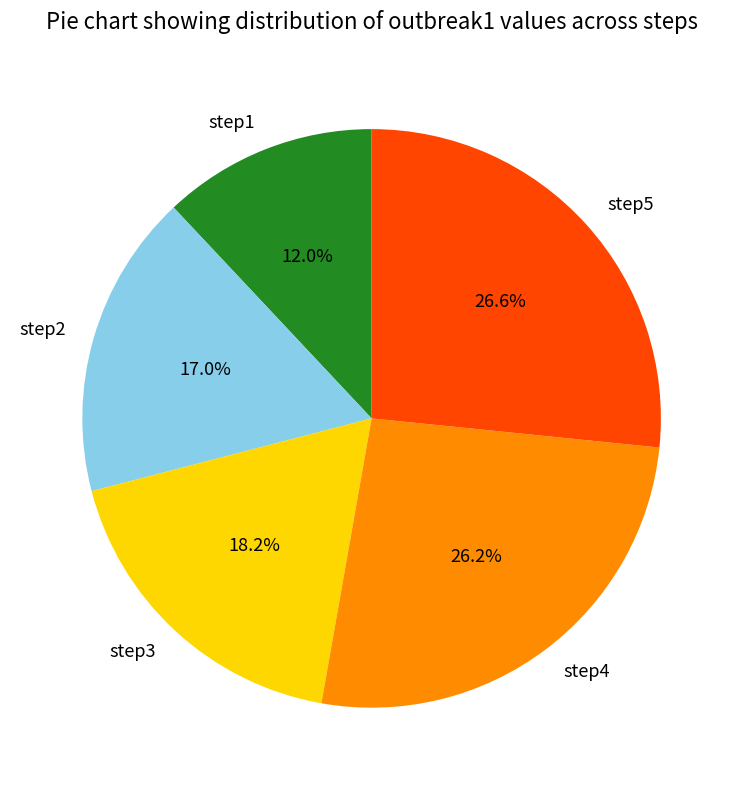

What percentage do step1 and step2 together represent?

29.0%